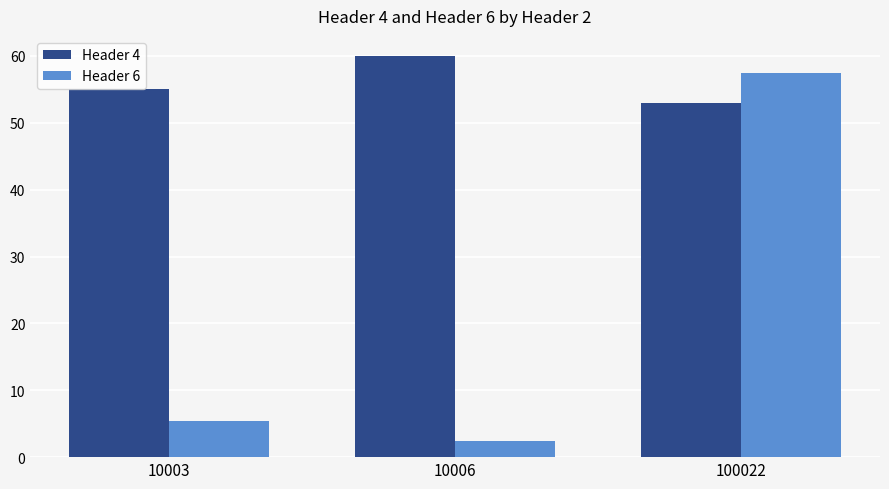

Are the bars grouped side by side (vs. stacked)?

Yes